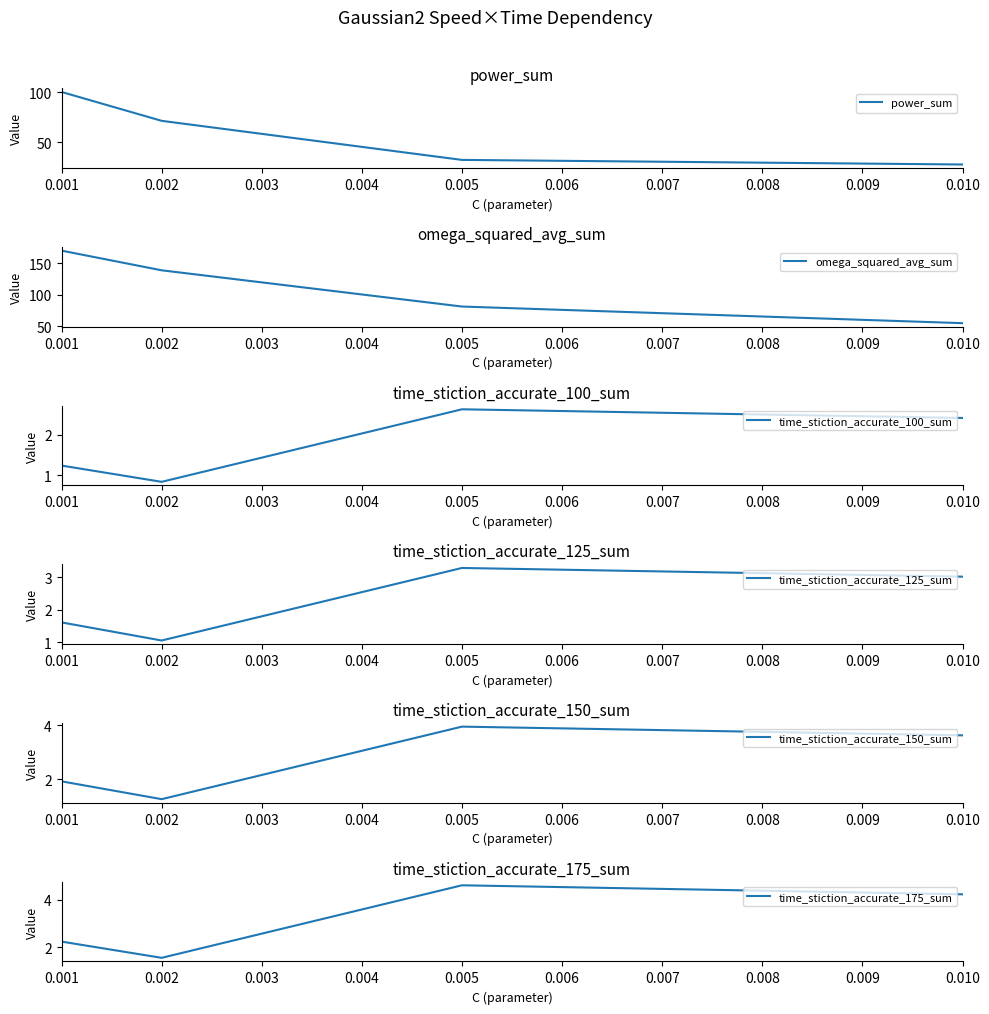

Rank the categories by power_sum value from lowest to highest.

0.010, 0.005, 0.002, 0.001